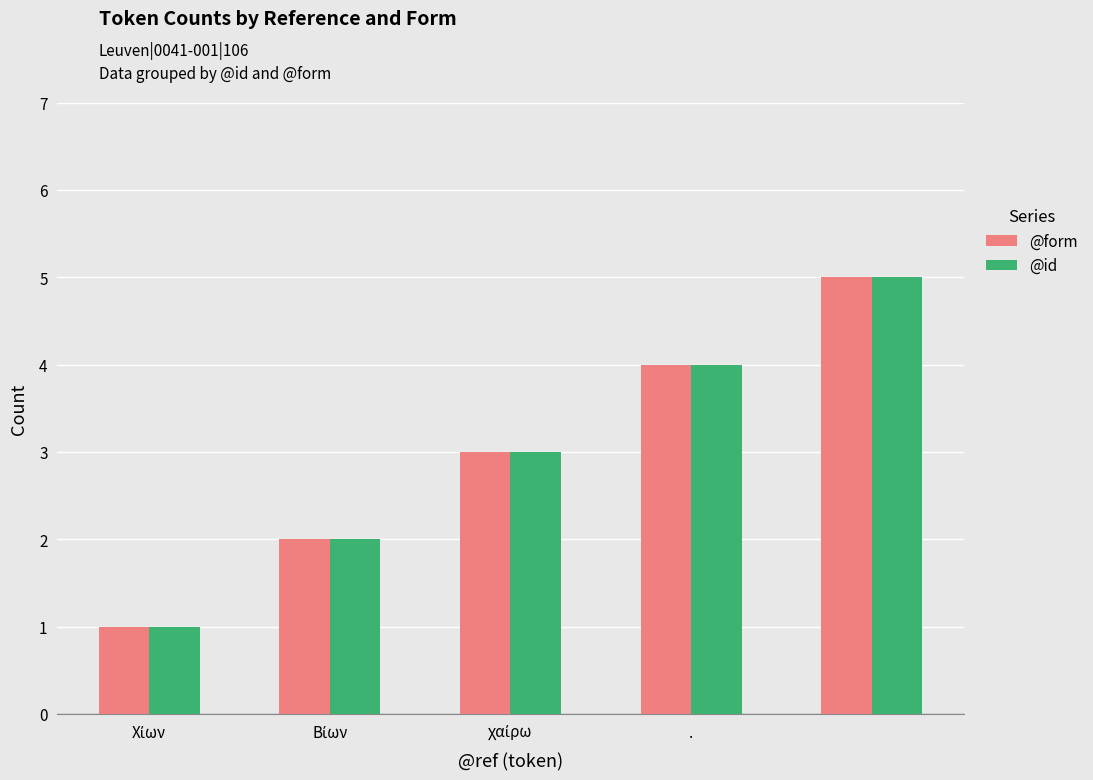

What is the smallest value displayed?

1